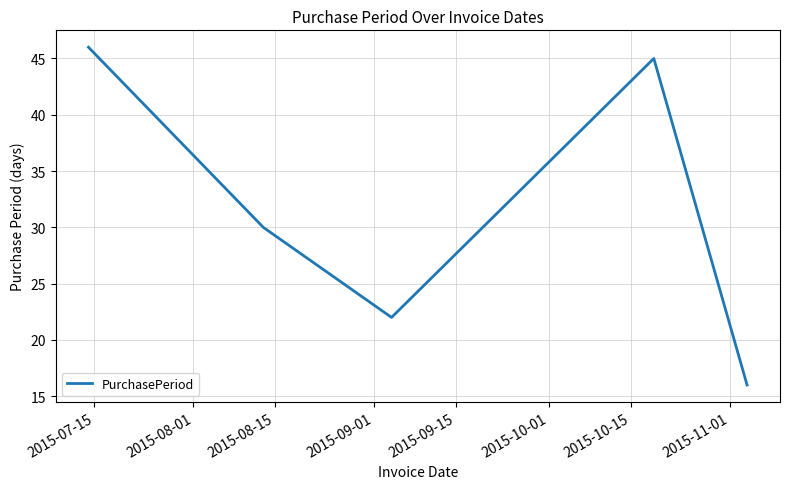

What is the maximum value shown in the chart?

46